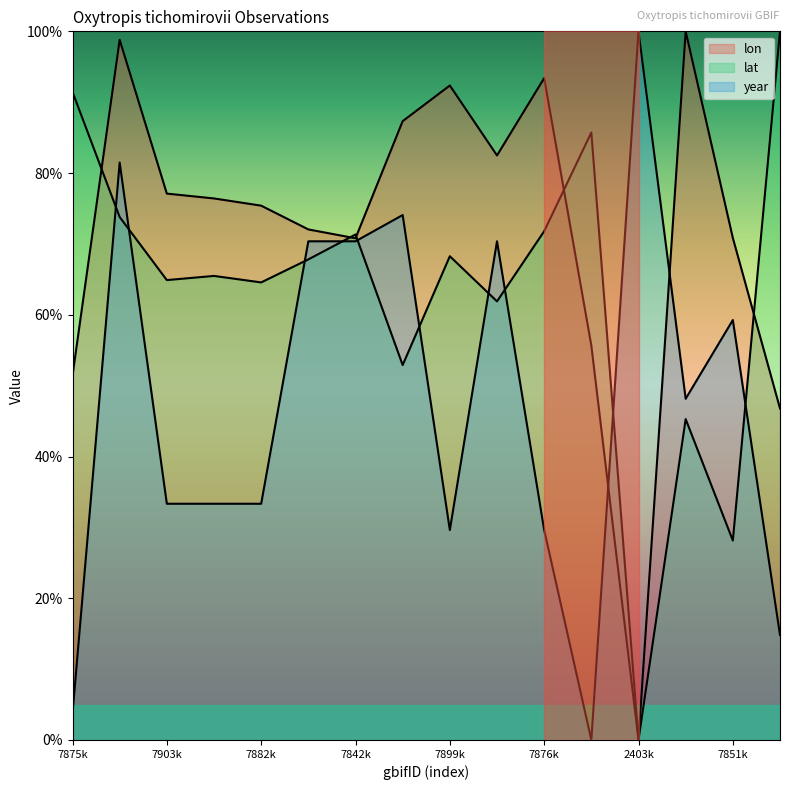

How many series are shown in this chart?

3